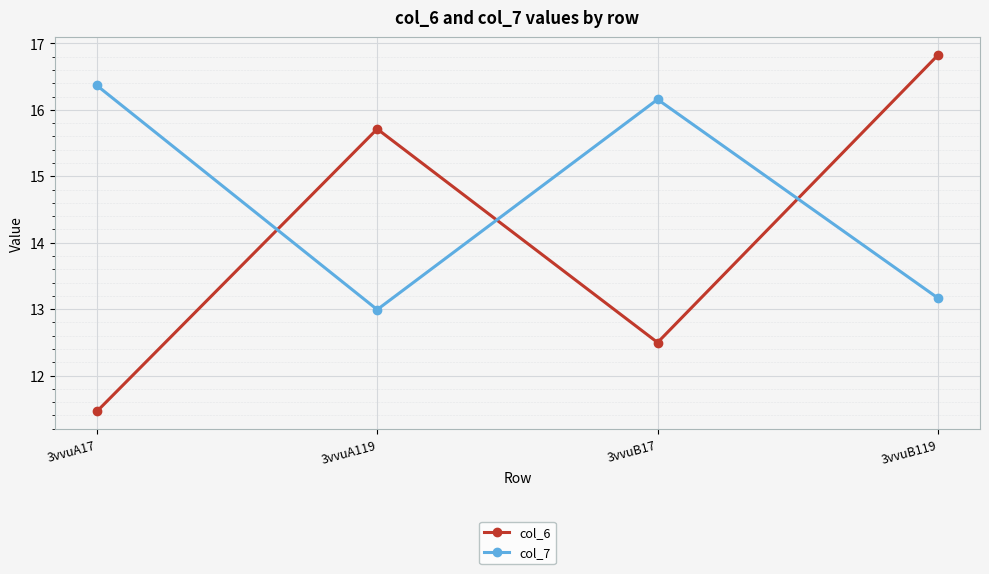

At which category does col_7 reach its first local peak?

3vvuB17